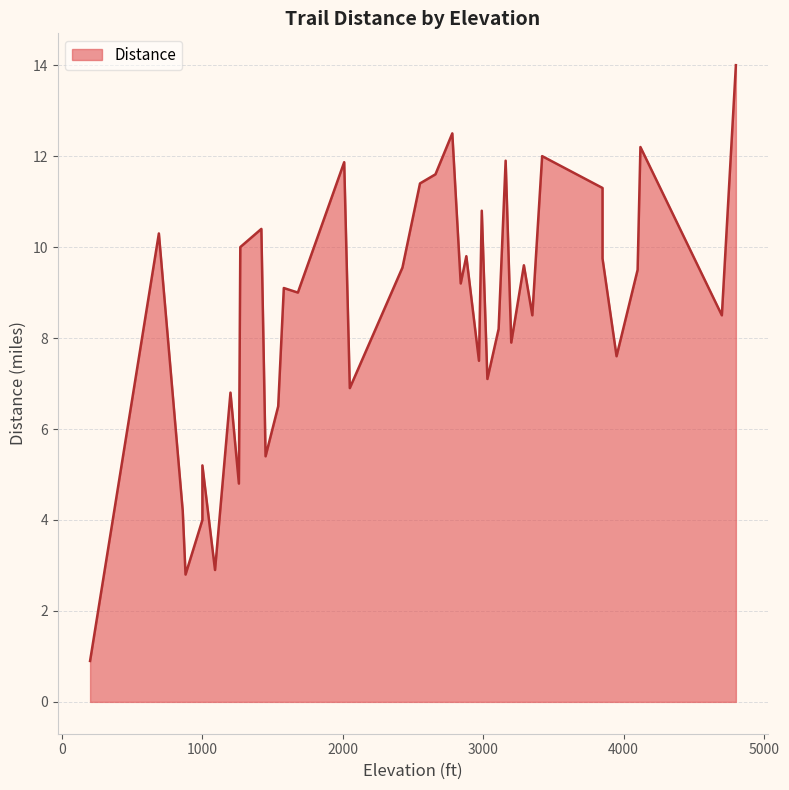

What is the change in value from 2840 to 2010?

+2.7